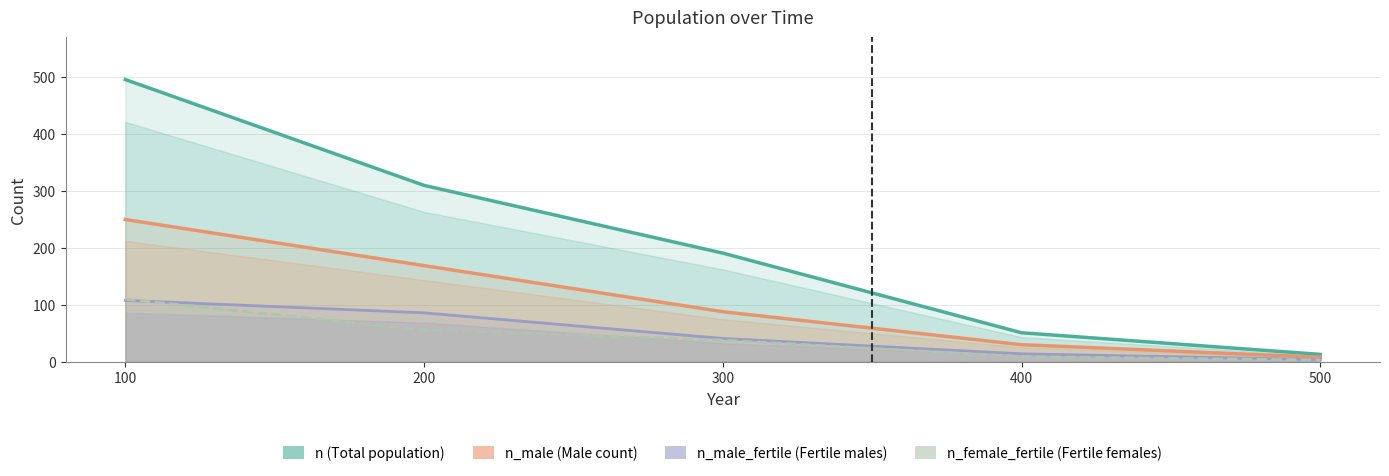

Which has a higher value, 400 or 200?

200